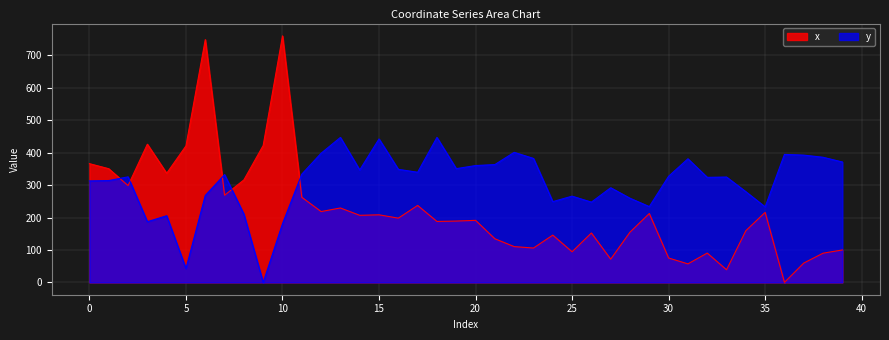

True or false: x has more than 1 points higher than both neighbors.

True